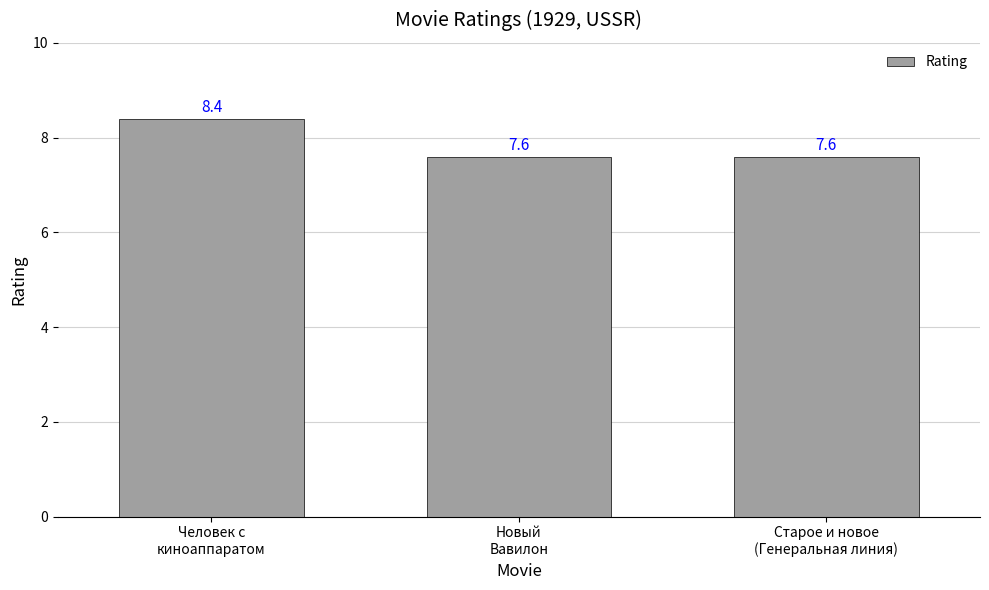

Reading left to right, transcribe all the data shown in this chart.

Человек с
киноаппаратом=8.4	Новый
Вавилон=7.6	Старое и новое
(Генеральная линия)=7.6